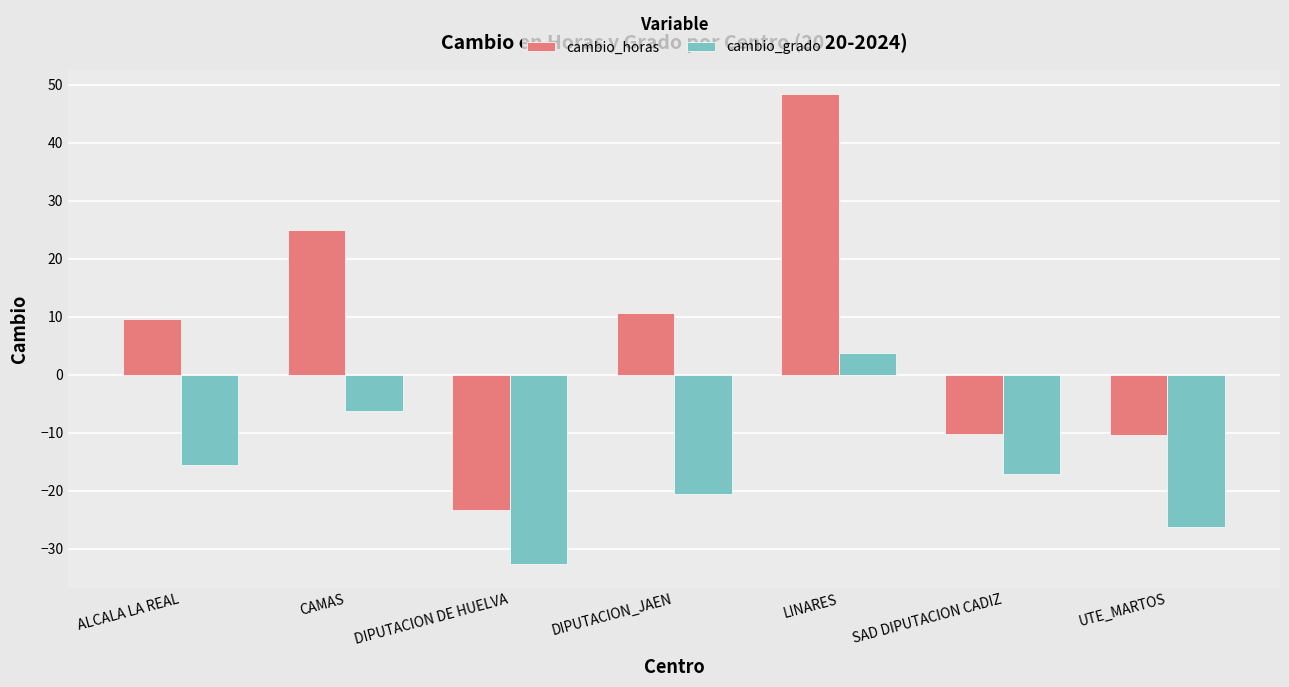

What are all the series names shown in the legend?

cambio_horas, cambio_grado